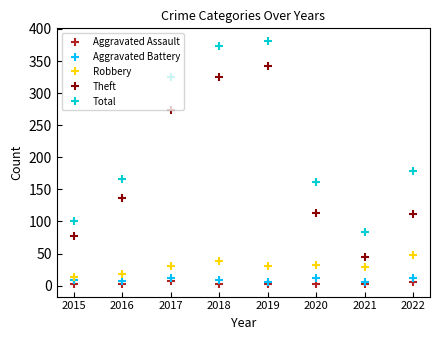

What is the maximum value for Aggravated Assault?

8